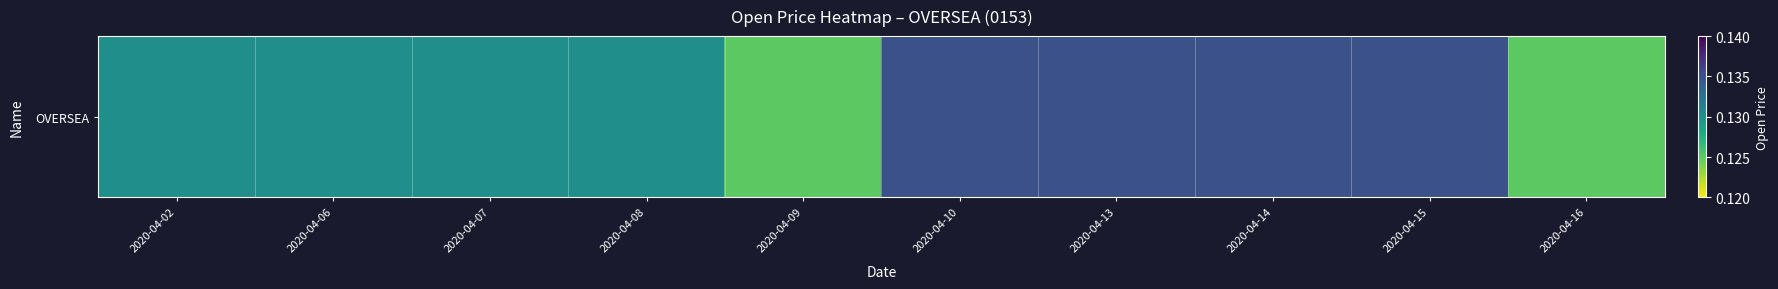

Rank the categories by value from highest to lowest.

2020-04-10, 2020-04-13, 2020-04-14, 2020-04-15, 2020-04-02, 2020-04-06, 2020-04-07, 2020-04-08, 2020-04-09, 2020-04-16